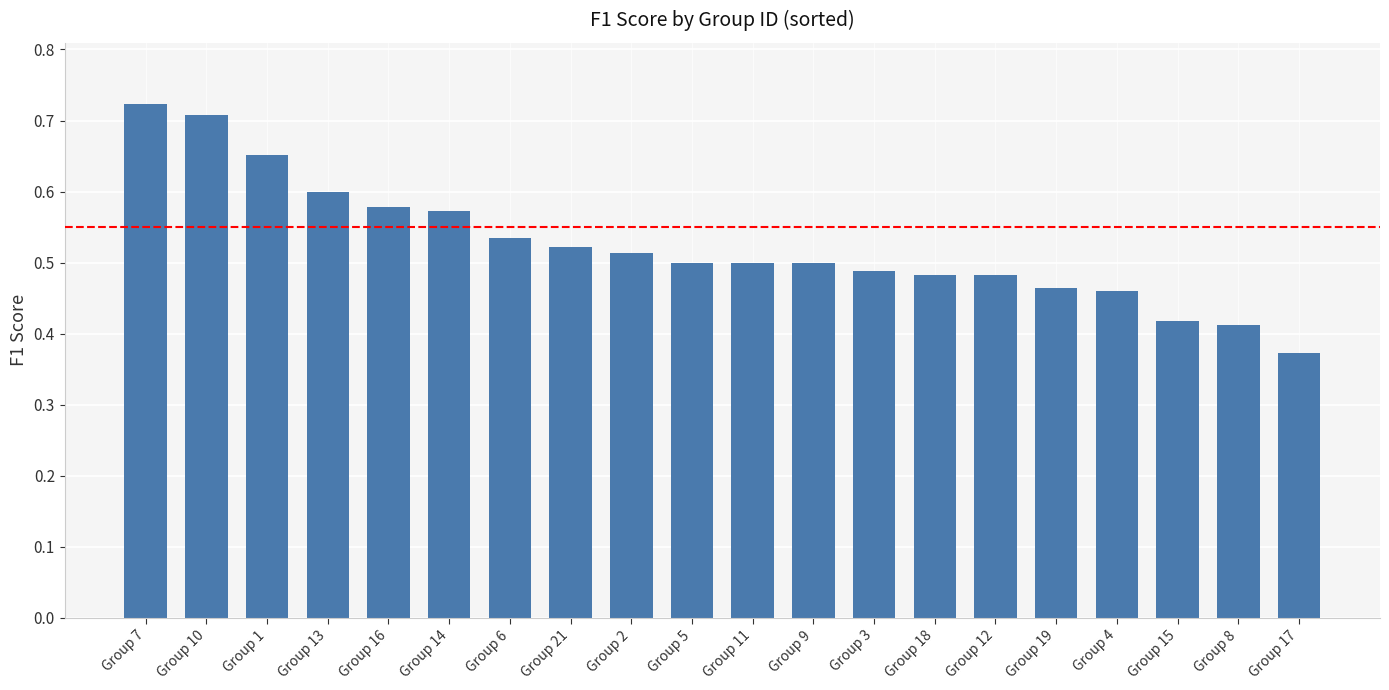

True or false: the data shows 0.1 at Group 19.

False